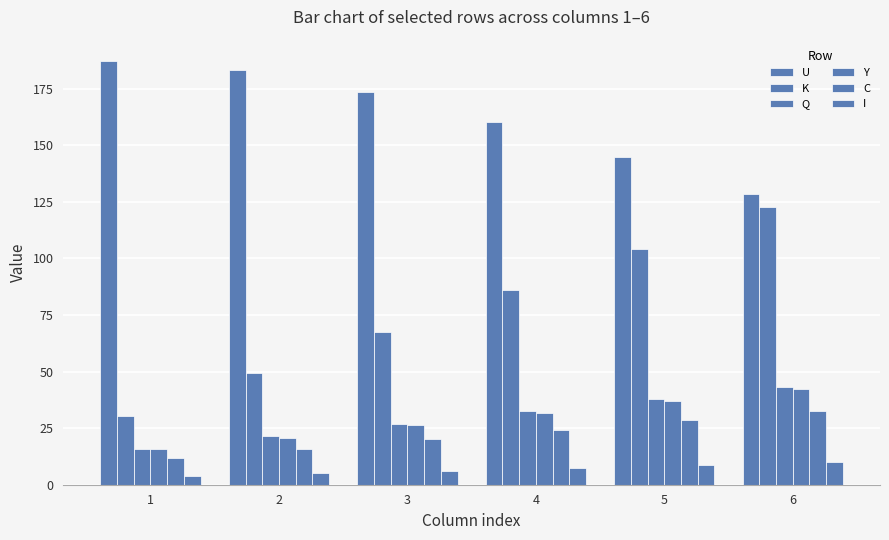

How many groups of bars are there?

6